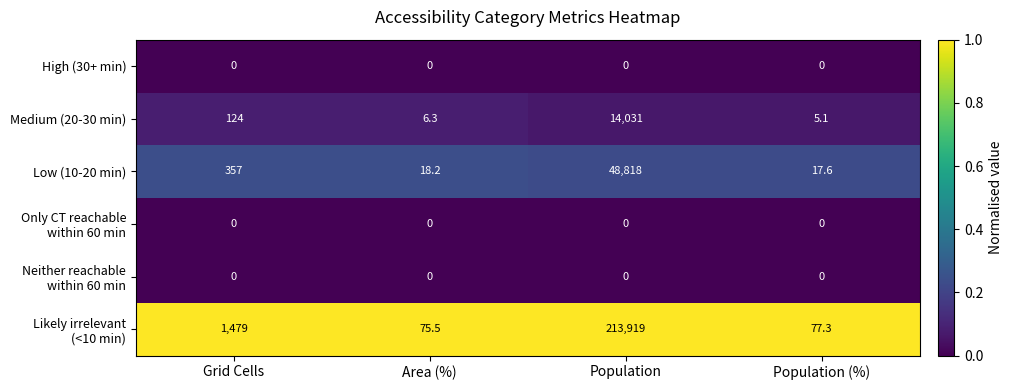

Is it true that Medium (20-30 min) equals 124.0 at Grid Cells?

True